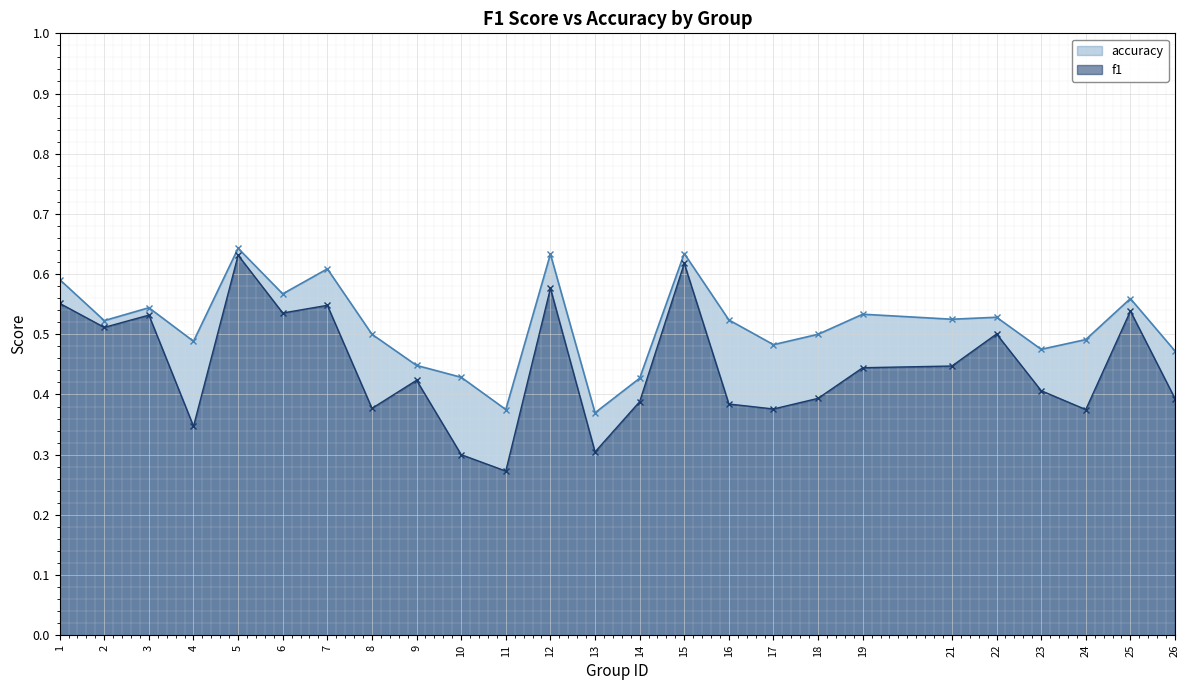

At which category does the chart reach its peak across all series?

5